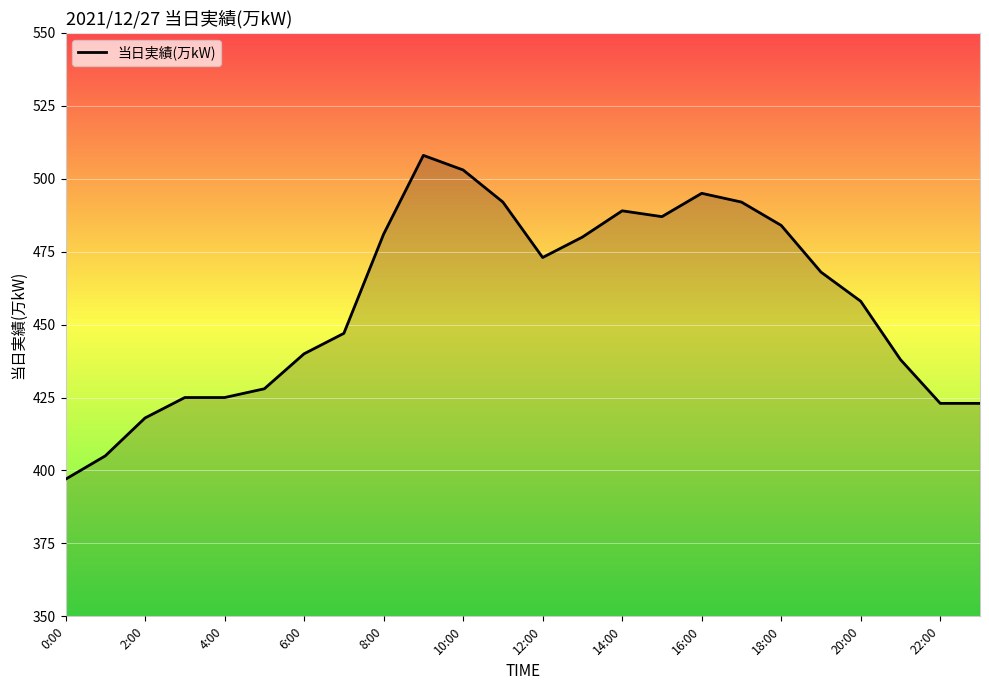

What is the smallest value displayed?

397